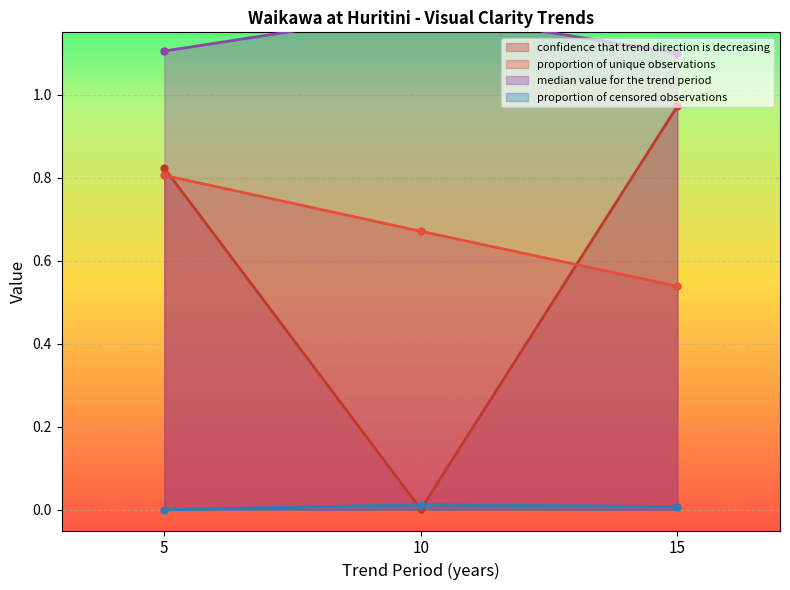

At 15, list the series in order from largest to smallest.

median value for the trend period, confidence that trend direction is decreasing, proportion of unique observations, proportion of censored observations